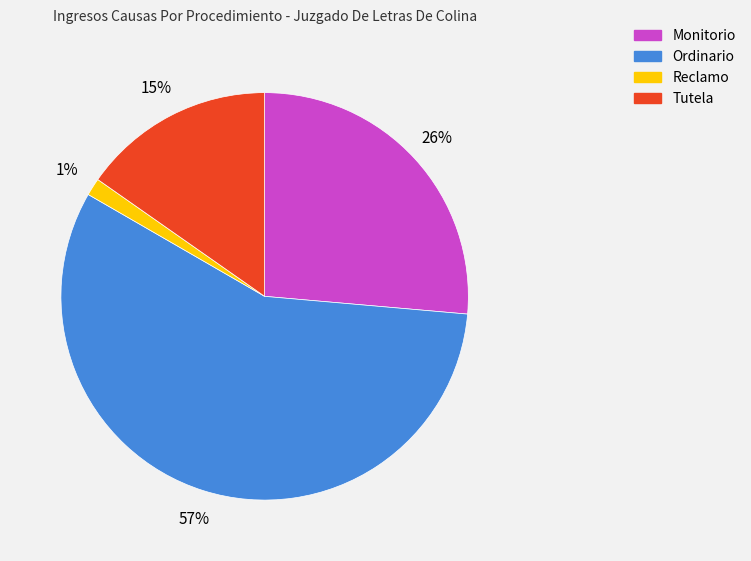

Between Tutela and Reclamo, which is larger?

Tutela